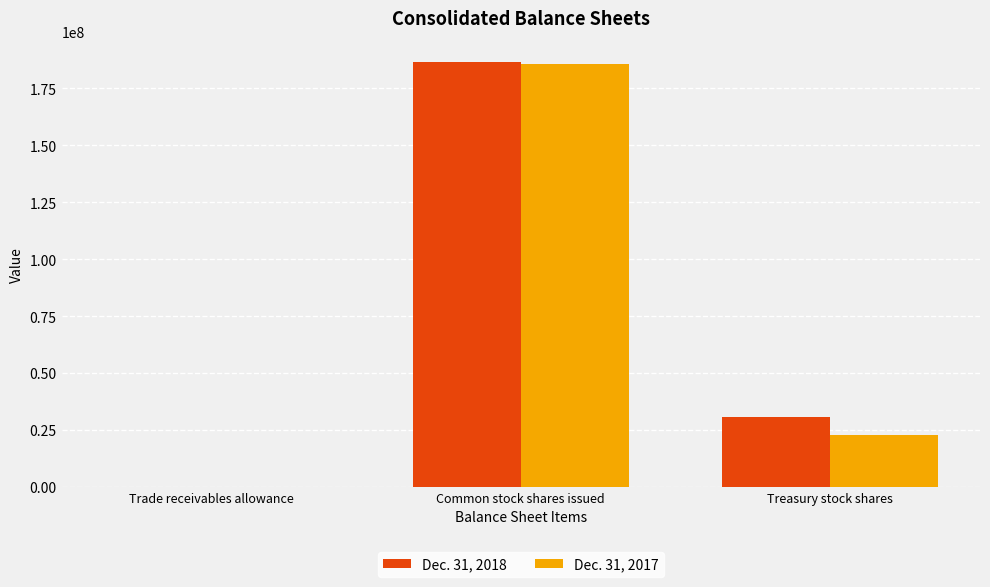

Reading left to right, what are all the values shown in this chart?

Dec. 31, 2018: Trade receivables allowance=35	Common stock shares issued=186575999	Treasury stock shares=30917603
Dec. 31, 2017: Trade receivables allowance=34	Common stock shares issued=185727663	Treasury stock shares=22648606